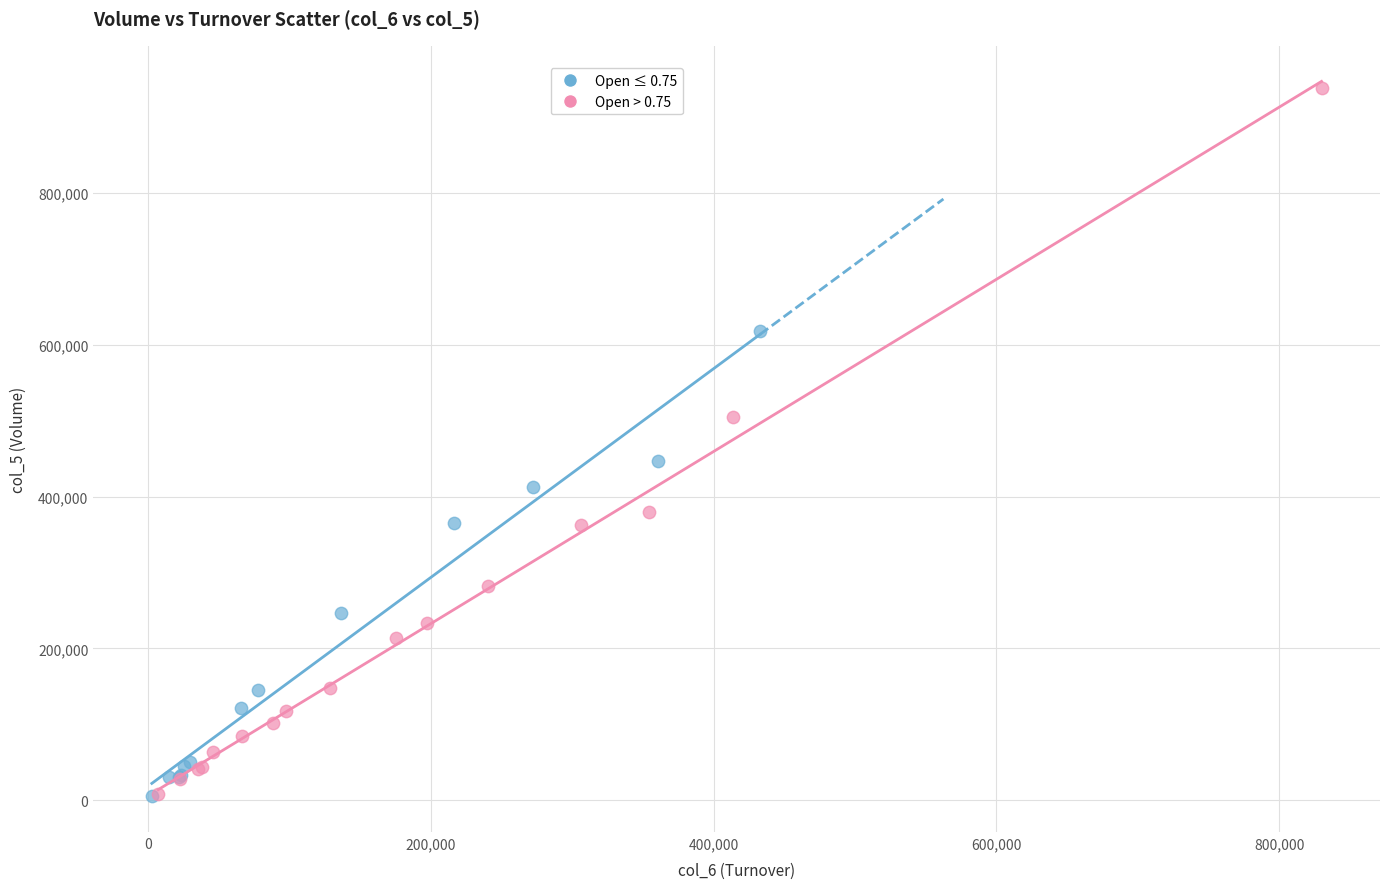

Which series has the largest Y range (max minus min)?

Open > 0.75